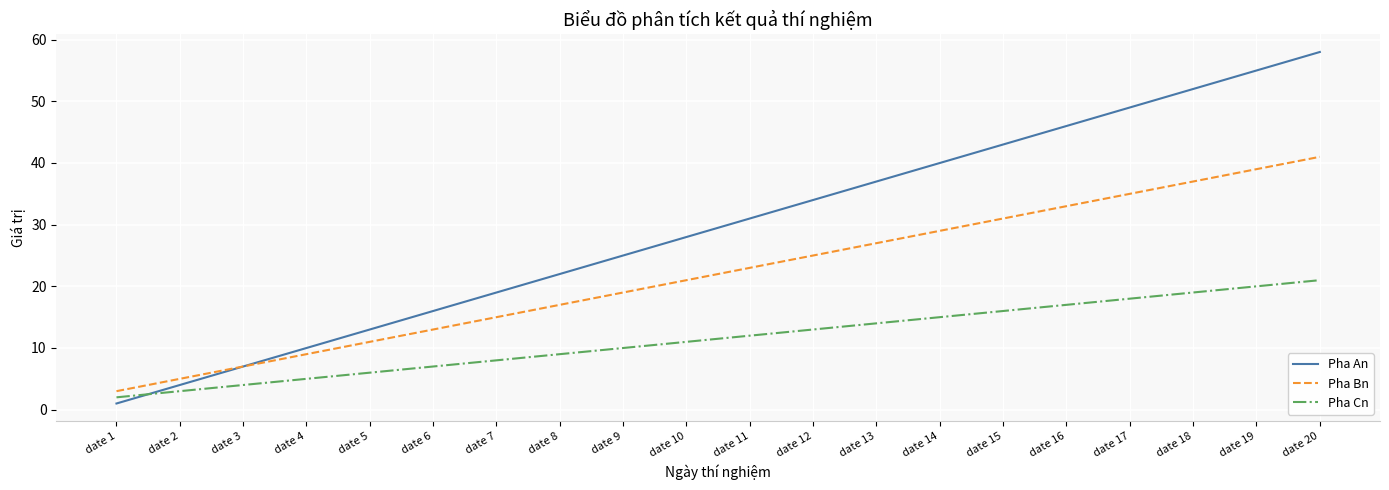

Is it true that Pha An equals 49 at date 17?

True